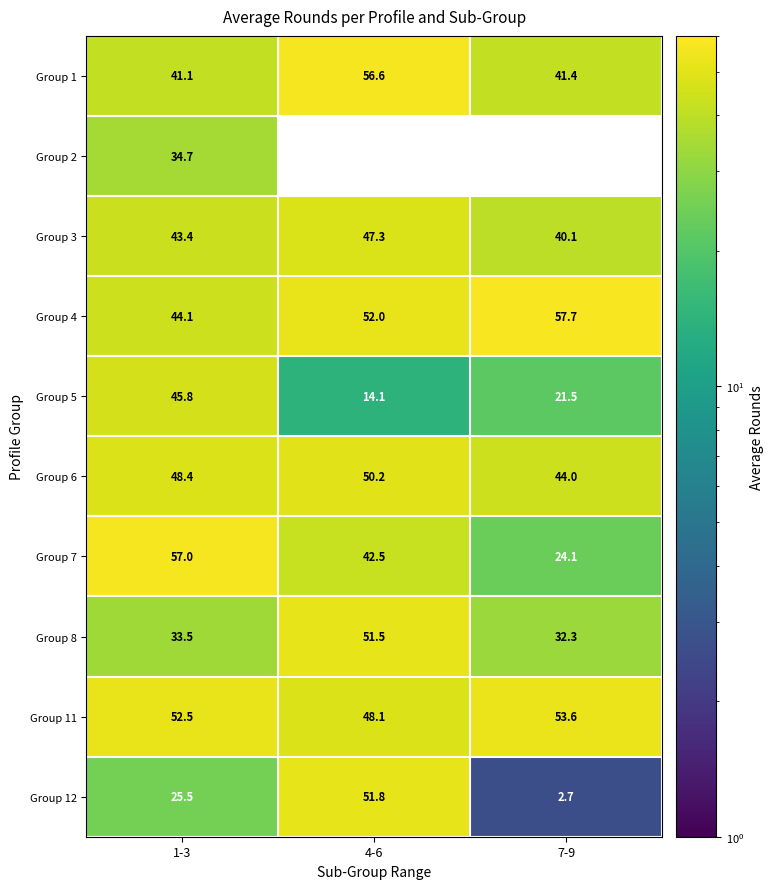

Is the value of Group 5 at 1-3 greater than the value of Group 2 at 1-3?

Yes